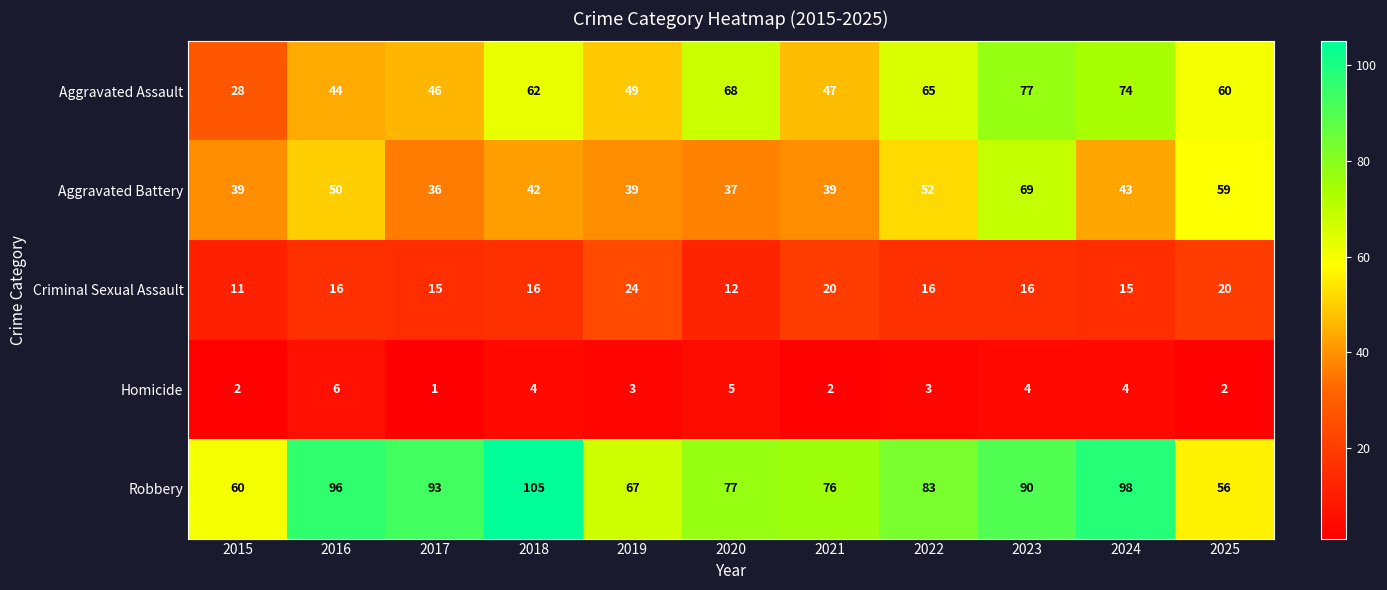

True or false: Aggravated Battery has a value of 19 at 2015.

False